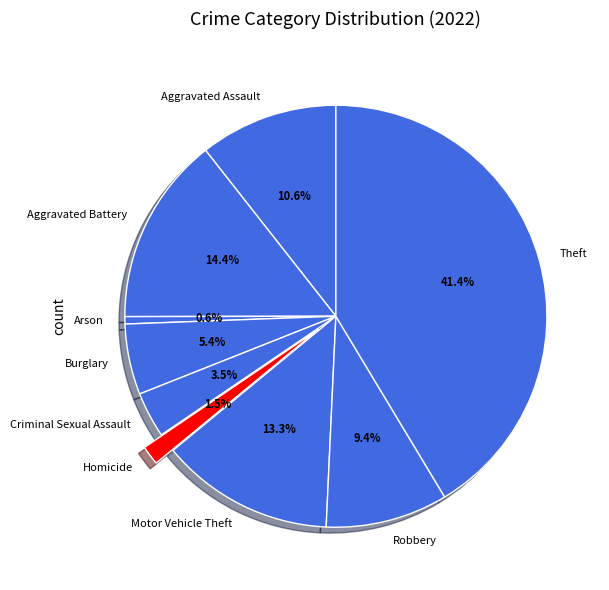

Which category has the biggest portion of the pie?

Theft